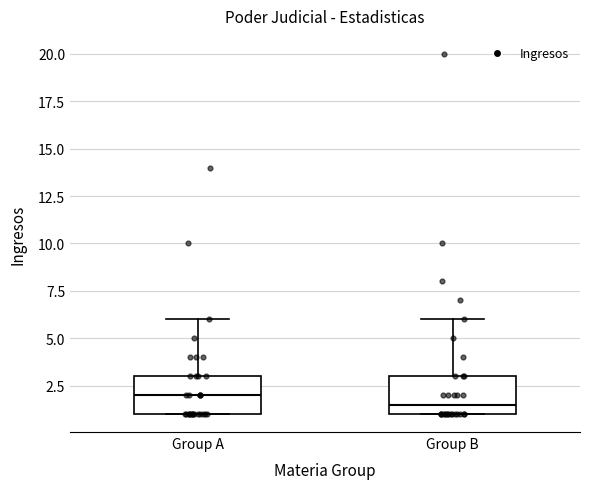

Reading left to right, read every box against the y-axis: the position of its median line, the range the box covers, and the ends of its whiskers. The values are not printed on the chart, so give them approximately, as read against the axis.

Group A: median 2.0, box 1.0 to 3.0, whiskers 1.0 to 6.0
Group B: median 1.5, box 1.0 to 3.0, whiskers 1.0 to 6.0